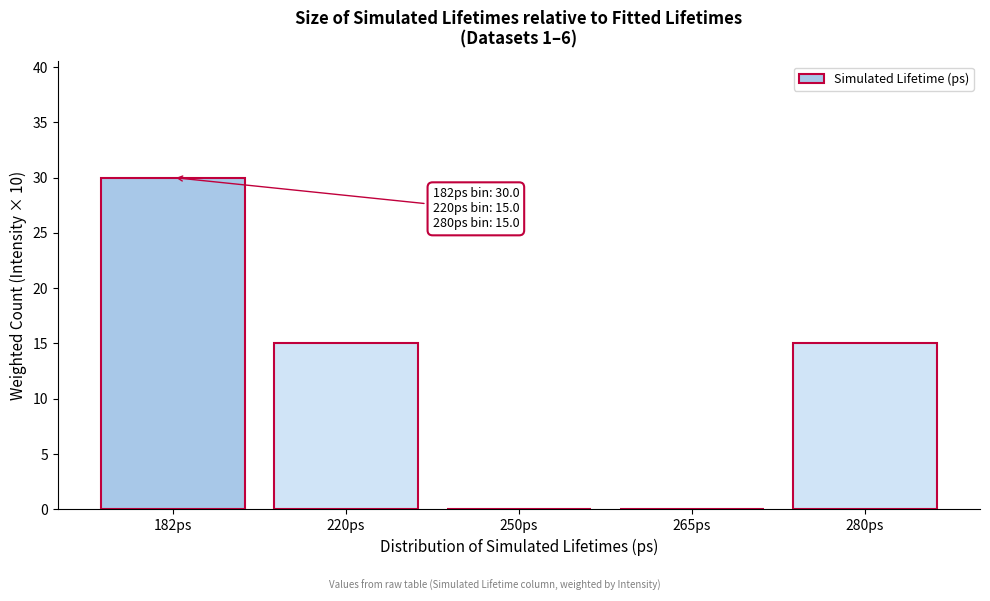

Reading right to left, list all the values displayed in this chart.

280ps=15	265ps=0	250ps=0	220ps=15	182ps=30